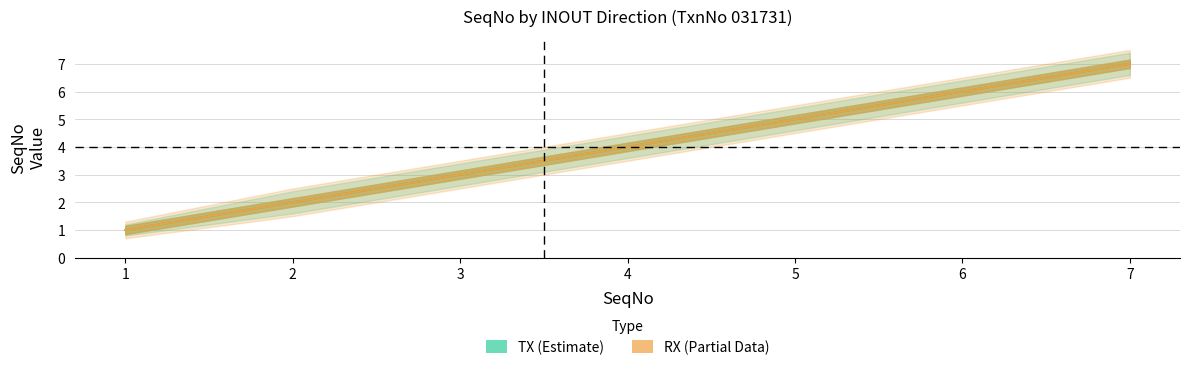

Is it true that RX_SeqNo equals 3 at 5?

False